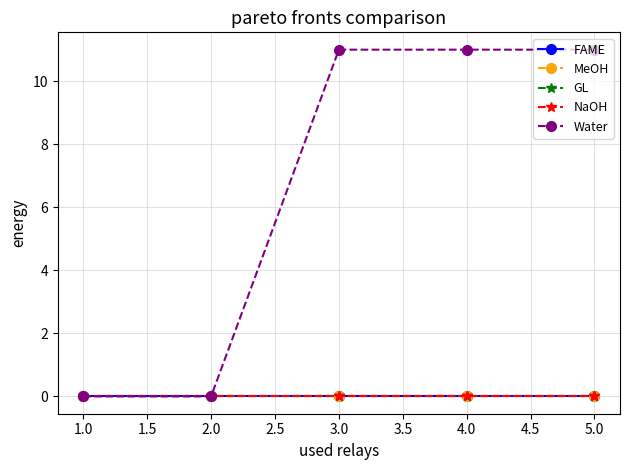

Does the chart display data point markers on the line(s)?

Yes